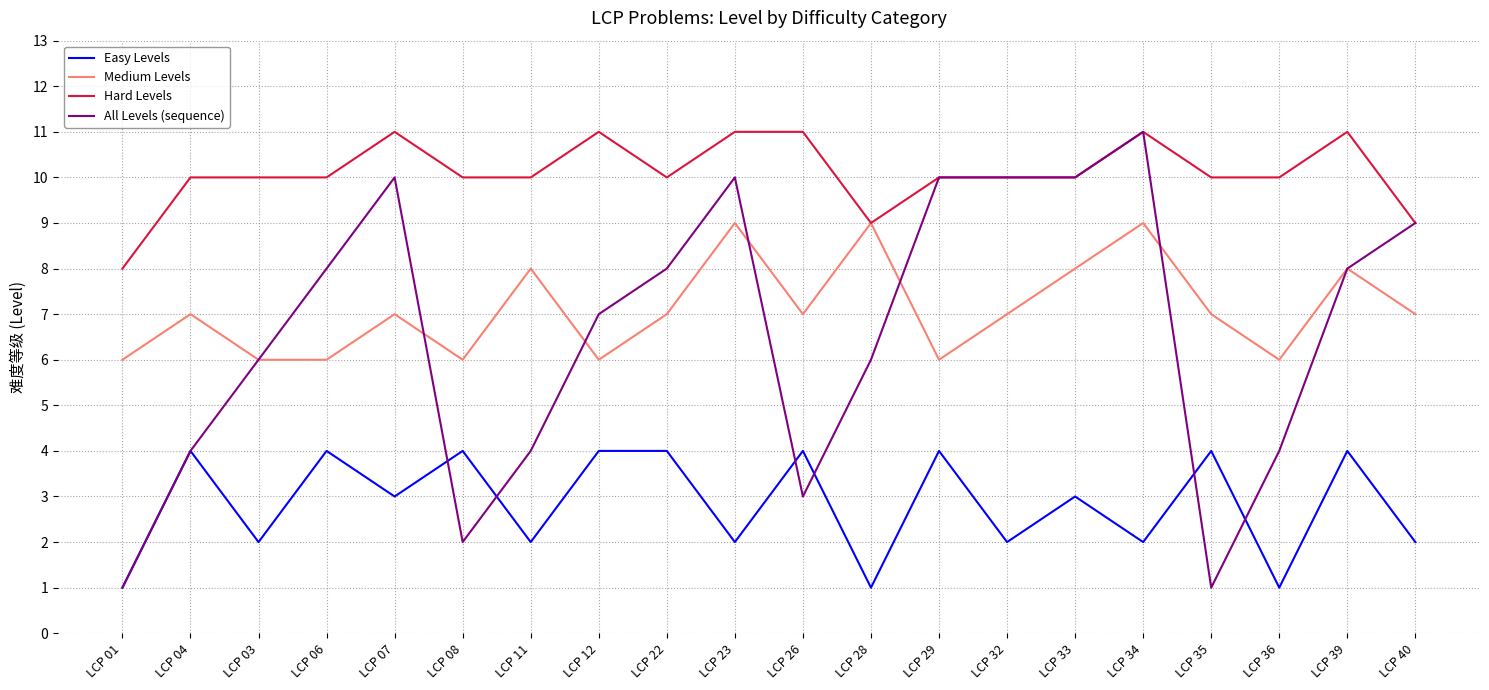

Is the value of All Levels (sequence) at LCP 35 greater than the value of Hard Levels at LCP 03?

No